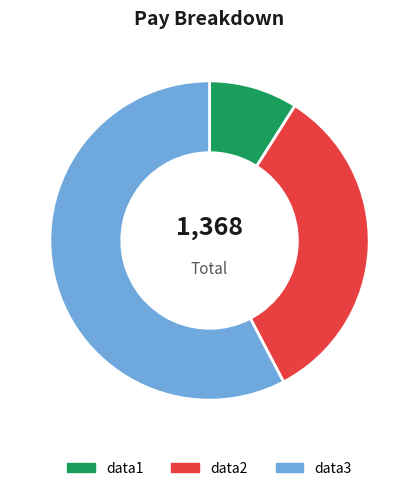

Combined, do data3 and data2 account for over 50%?

Yes